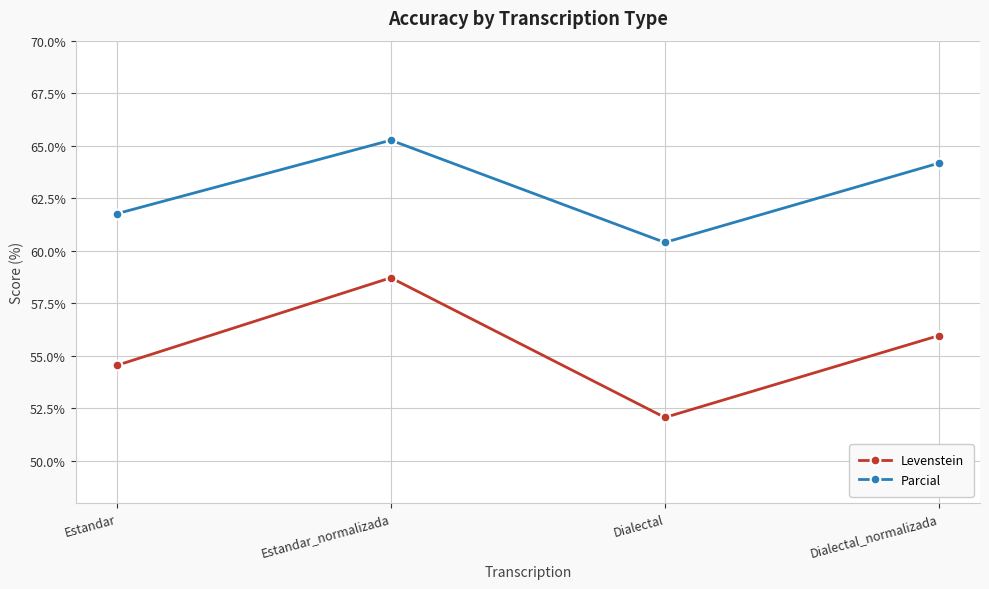

Reading left to right, what are all the values shown in this chart?

Levenstein: Estandar=54.5	Estandar_normalizada=58.7	Dialectal=52.1	Dialectal_normalizada=56.0
Parcial: Estandar=61.8	Estandar_normalizada=65.3	Dialectal=60.4	Dialectal_normalizada=64.2